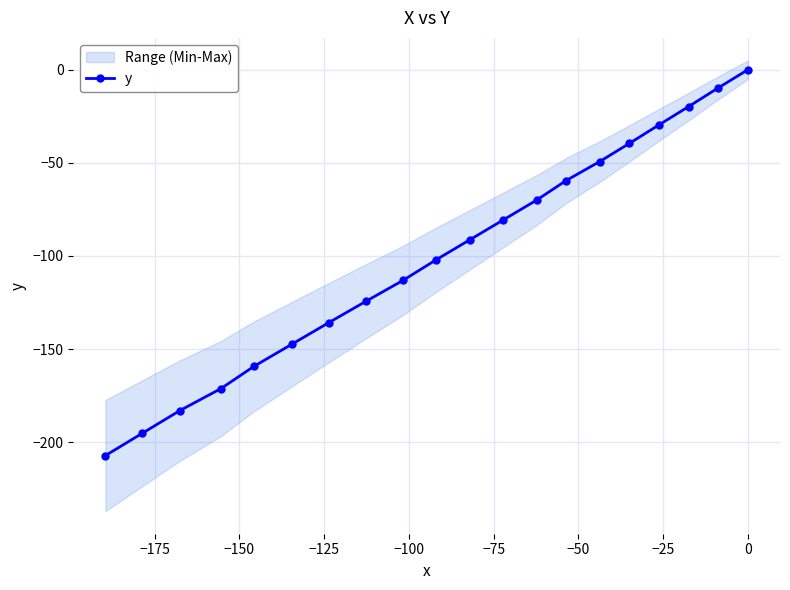

True or false: the data has more than 1 interior local peaks.

False